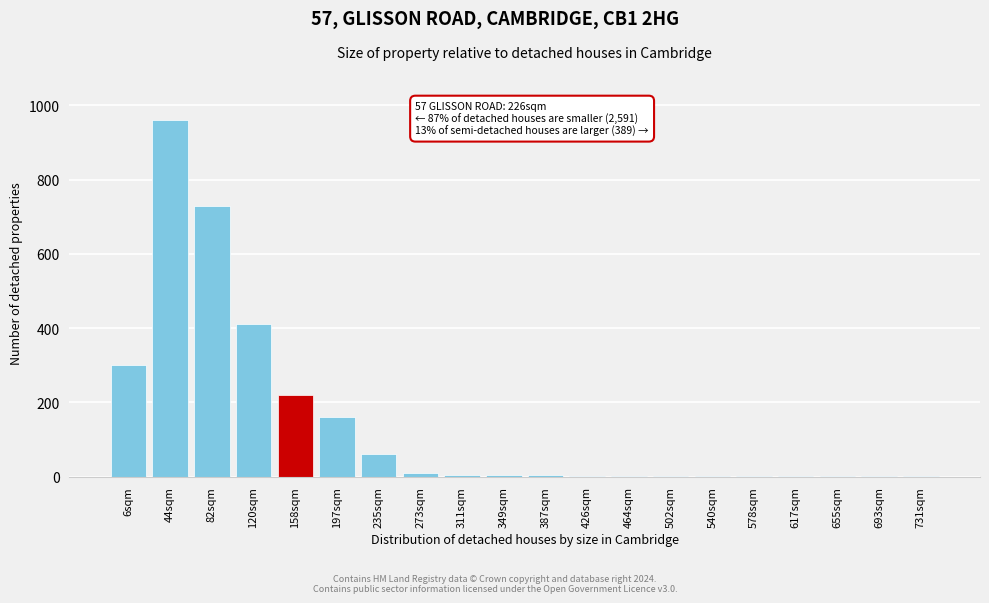

What is the change in value from 44sqm to 158sqm?

-740